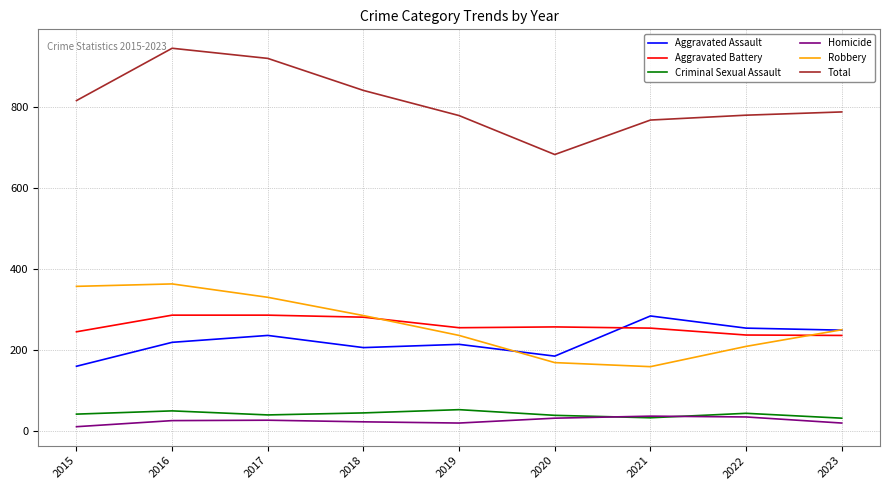

What are all the series names shown in the legend?

Aggravated Assault, Aggravated Battery, Criminal Sexual Assault, Homicide, Robbery, Total